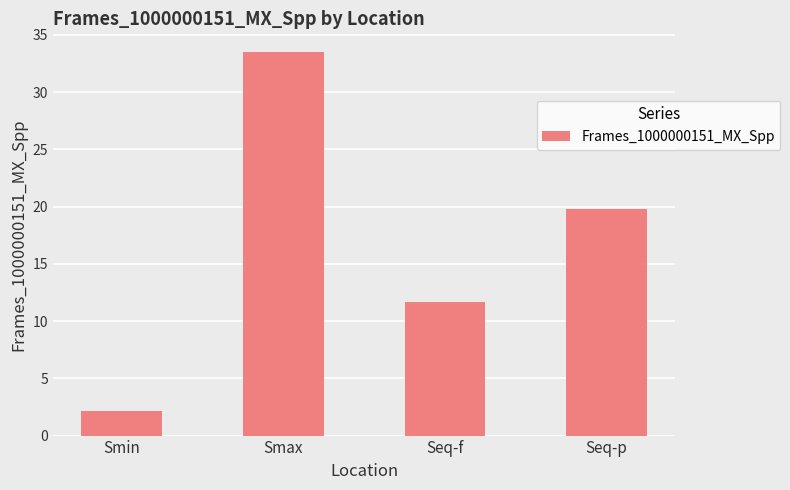

List the labels in order of value, largest first.

Smax, Seq-p, Seq-f, Smin